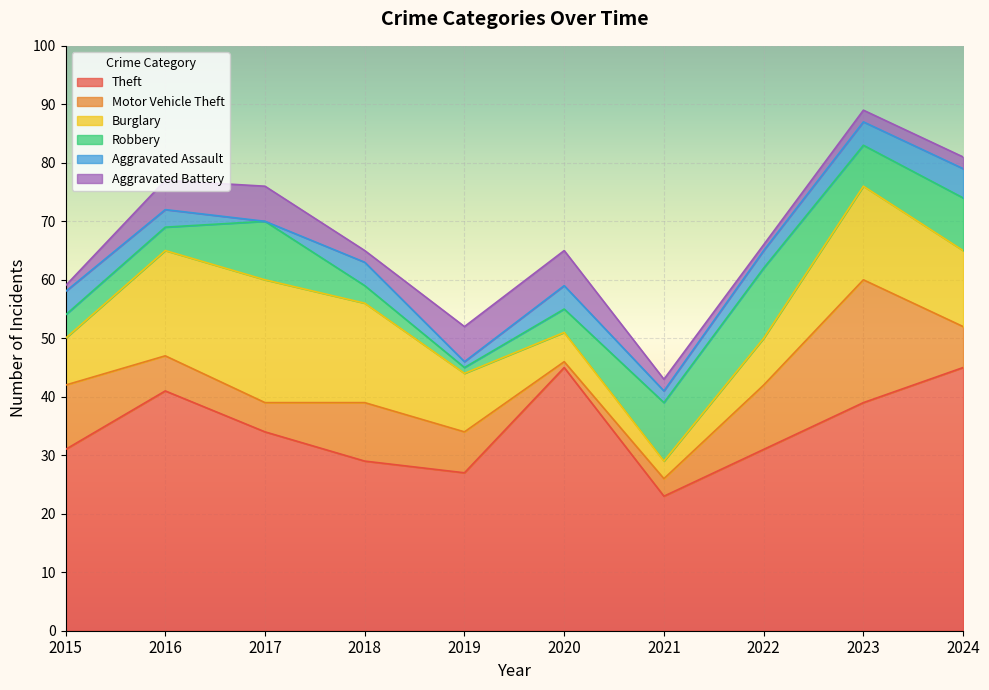

The Aggravated Battery series shows 6 at 2020. True or false?

True